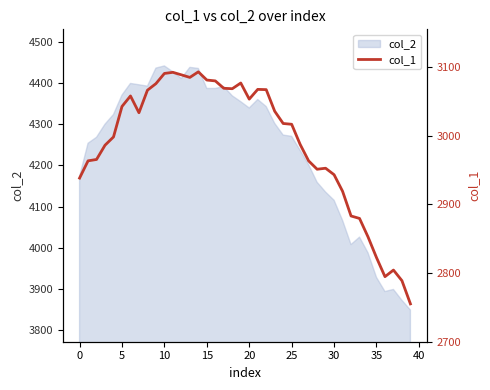

What is the lowest value of the col_2 series?

3848.8